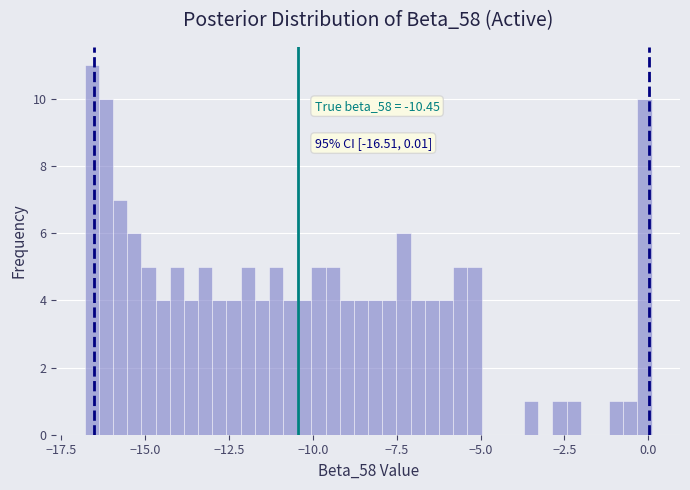

Read against the x-axis, roughly where is the centre of the tallest bar?

-16.5